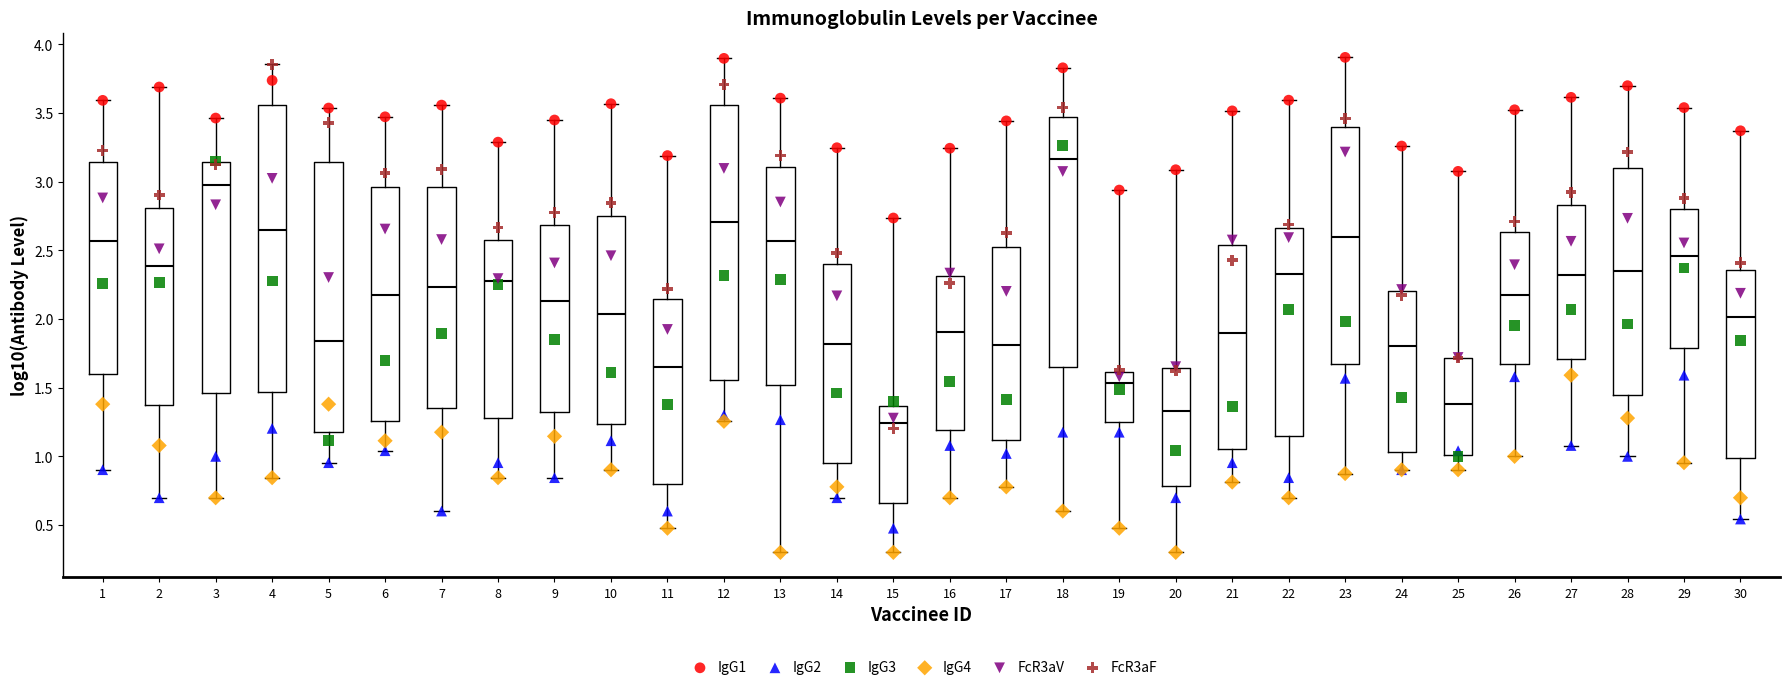

Which box is the tallest, from its lower edge to its upper edge?

4